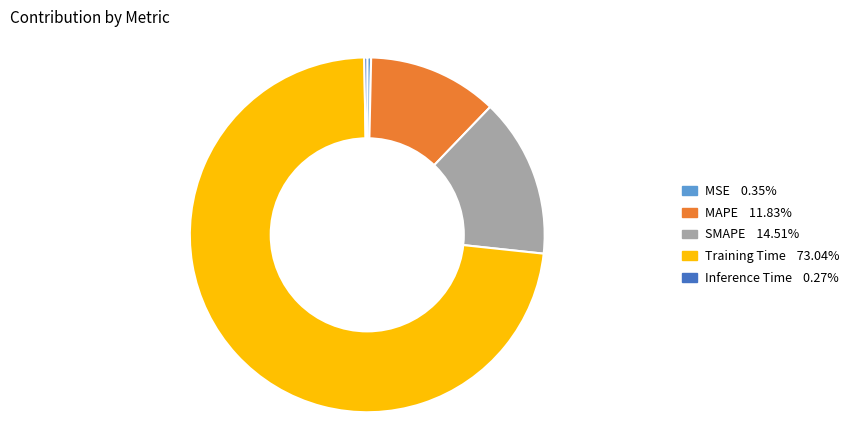

Which slice is the largest?

Training Time